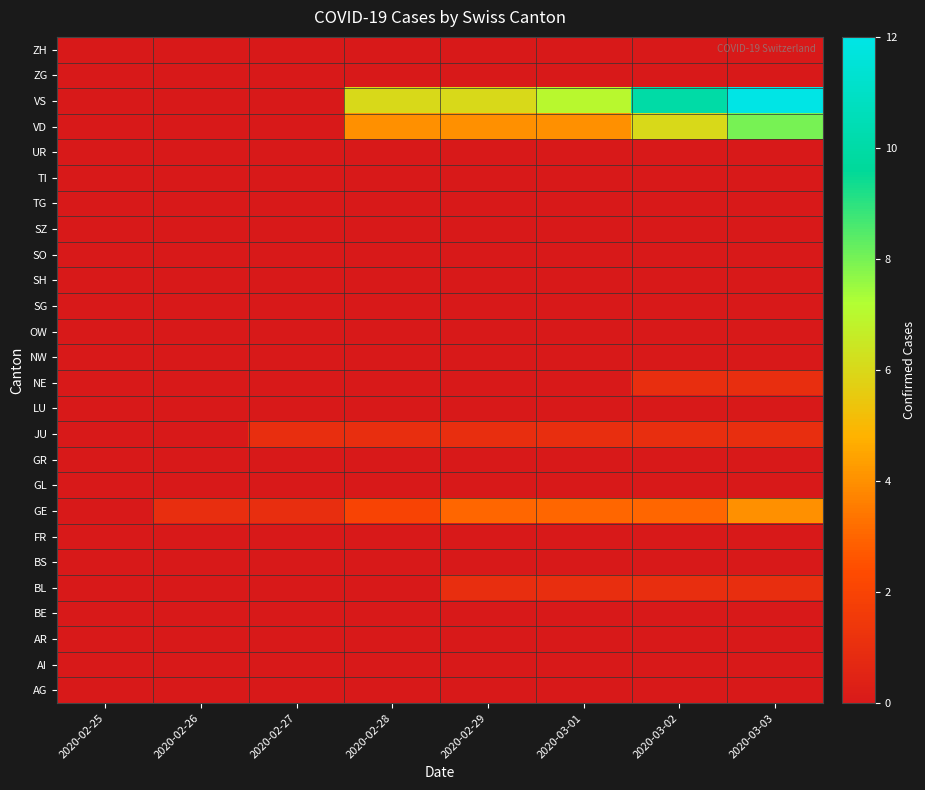

What is the spread (max minus min) of values at 2020-02-29?

6